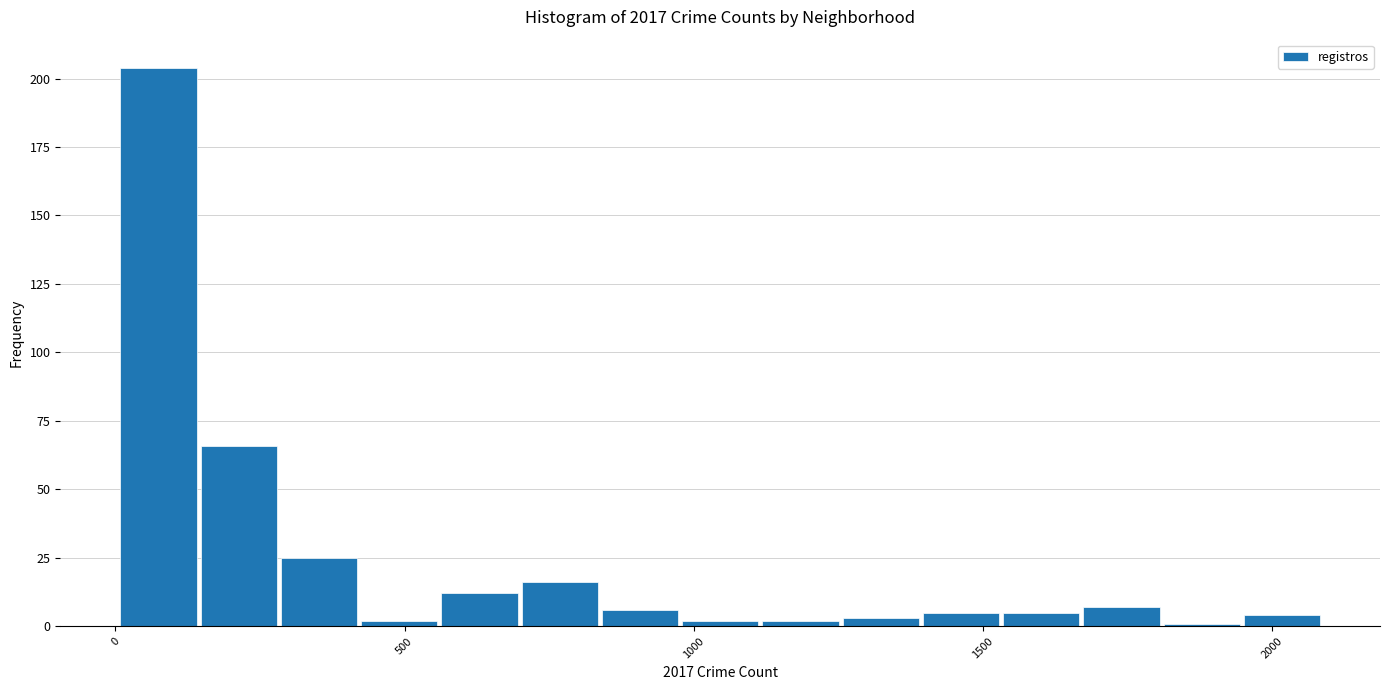

Around what value on the x-axis is the tallest bar? Give the approximate position of its centre, as read against the axis.

50